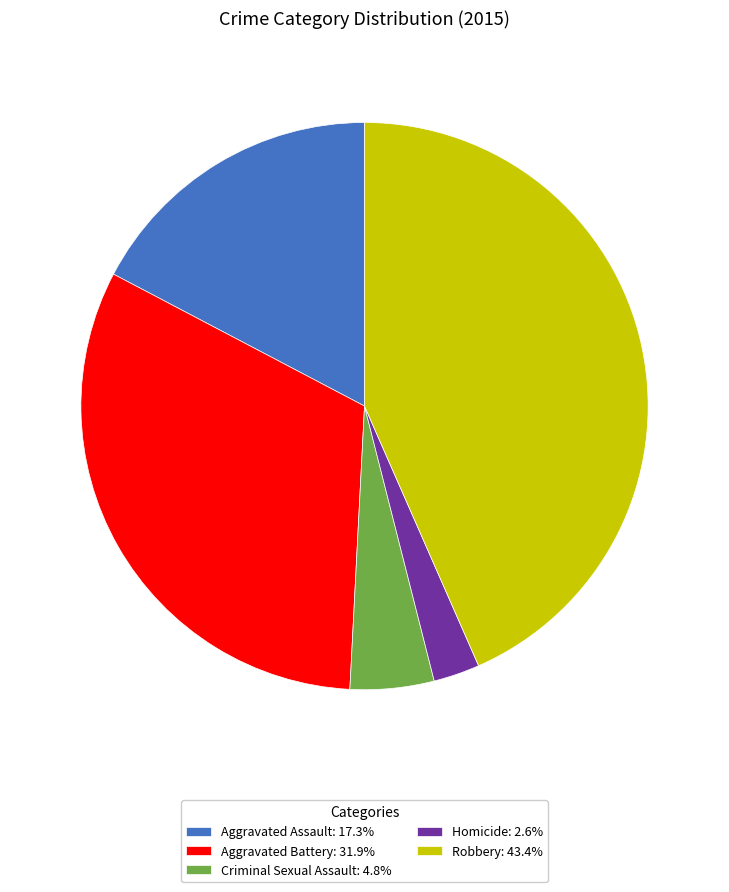

Is it true that Robbery is 33% of the pie?

False